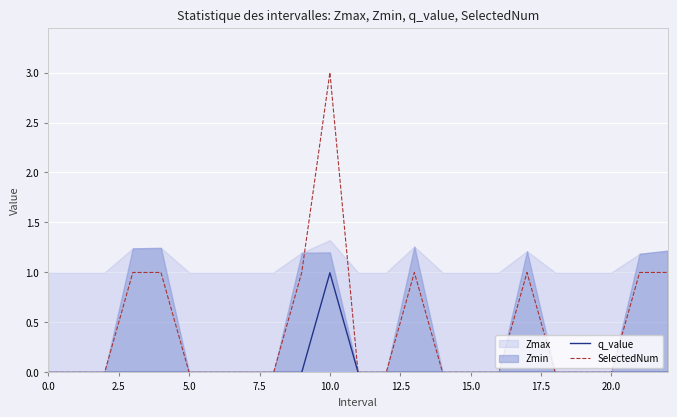

What is the maximum value for q_value?

1.0